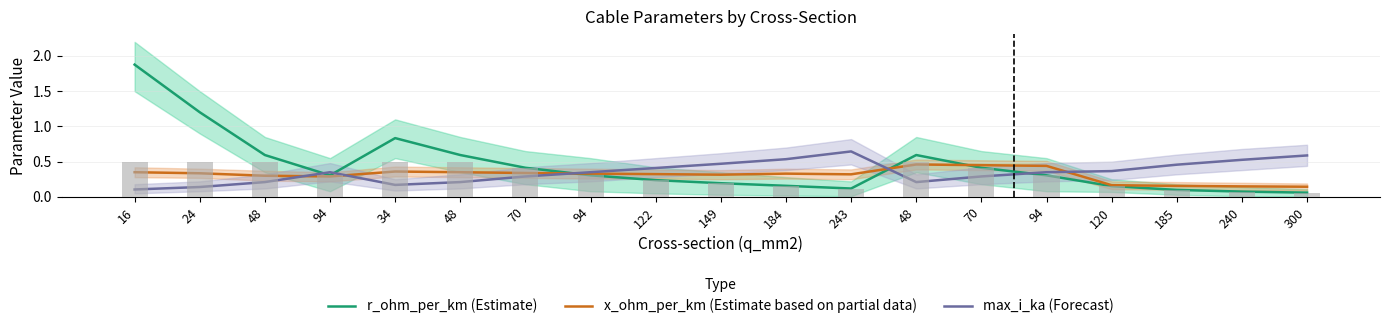

What is the average value of the max_i_ka (Forecast) series?

0.4